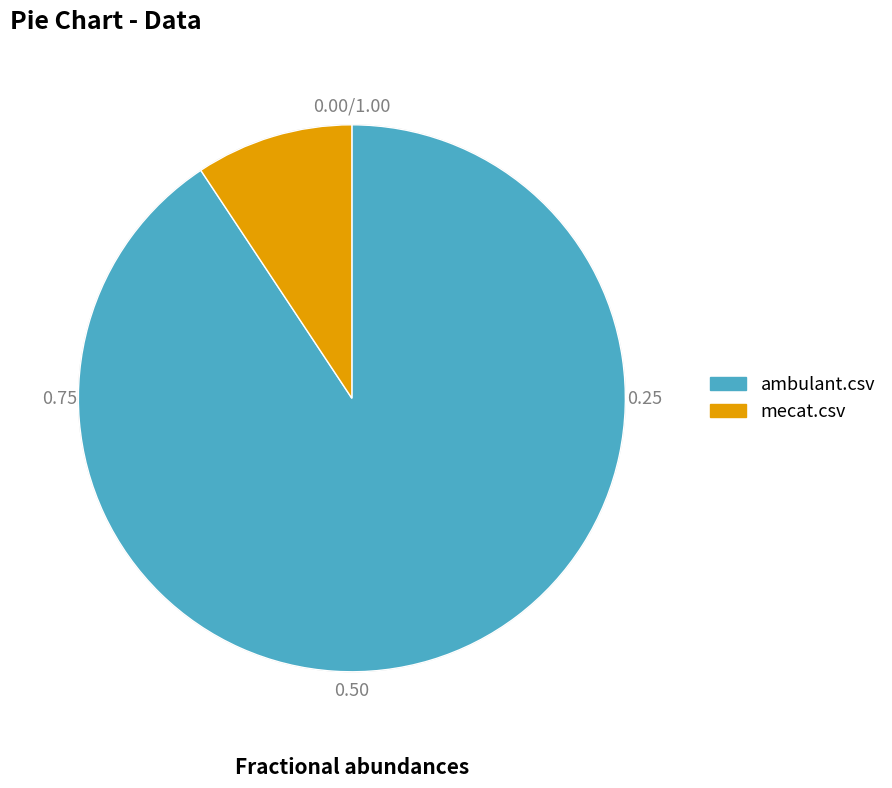

What is the ratio of the value at mecat.csv to the value at ambulant.csv?

0.1